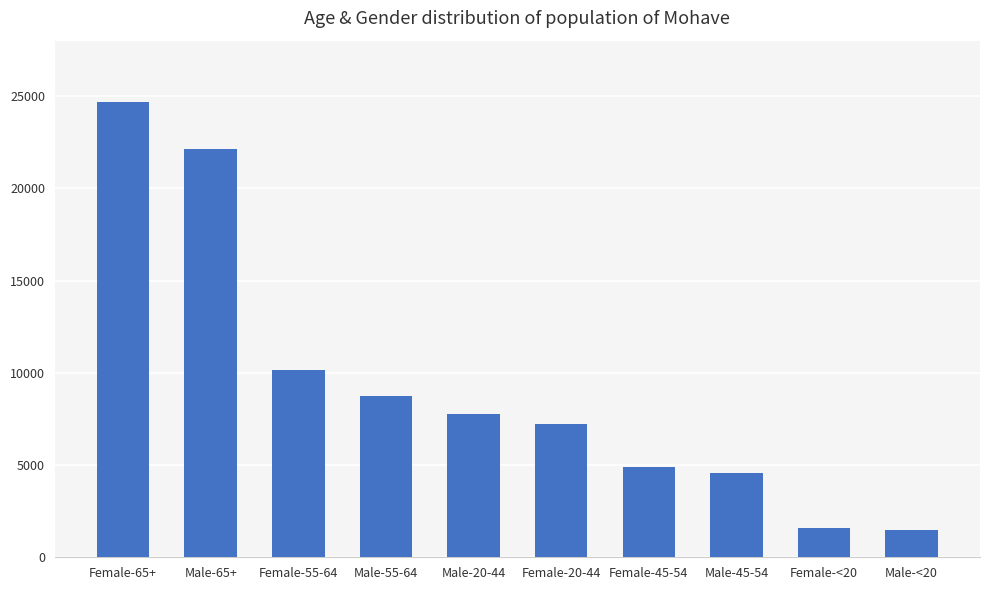

What is the smallest value displayed?

1483